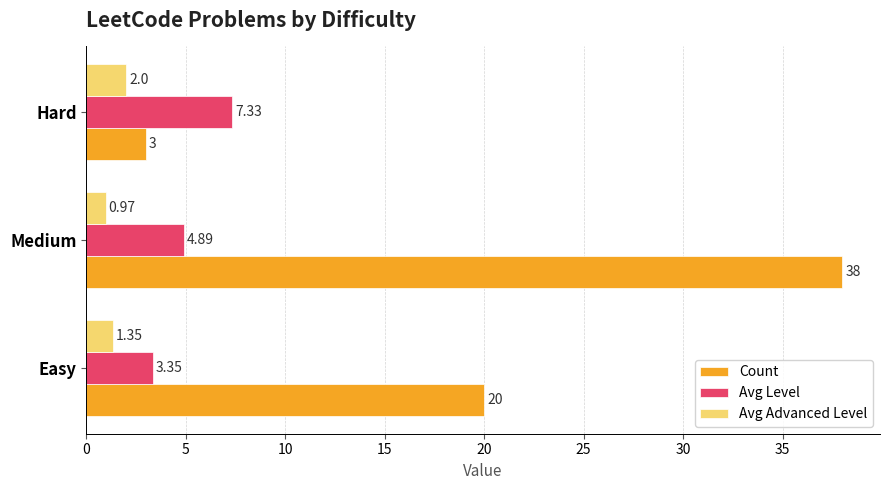

Which label corresponds to the largest value in the chart?

Medium